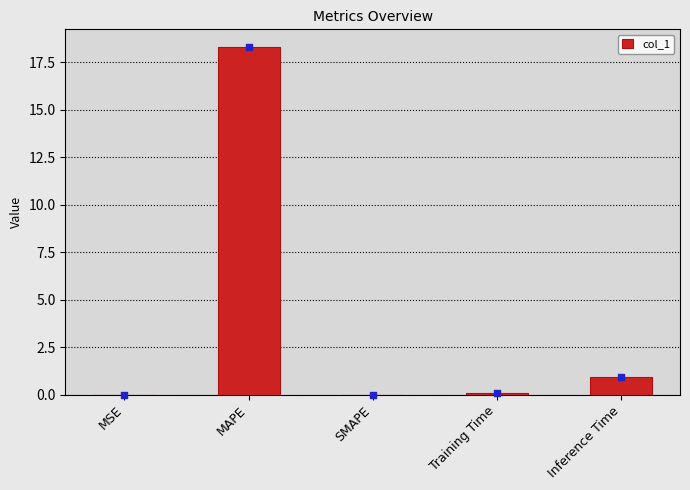

Is the value of col_1 at SMAPE greater than the value of marker at MAPE?

No